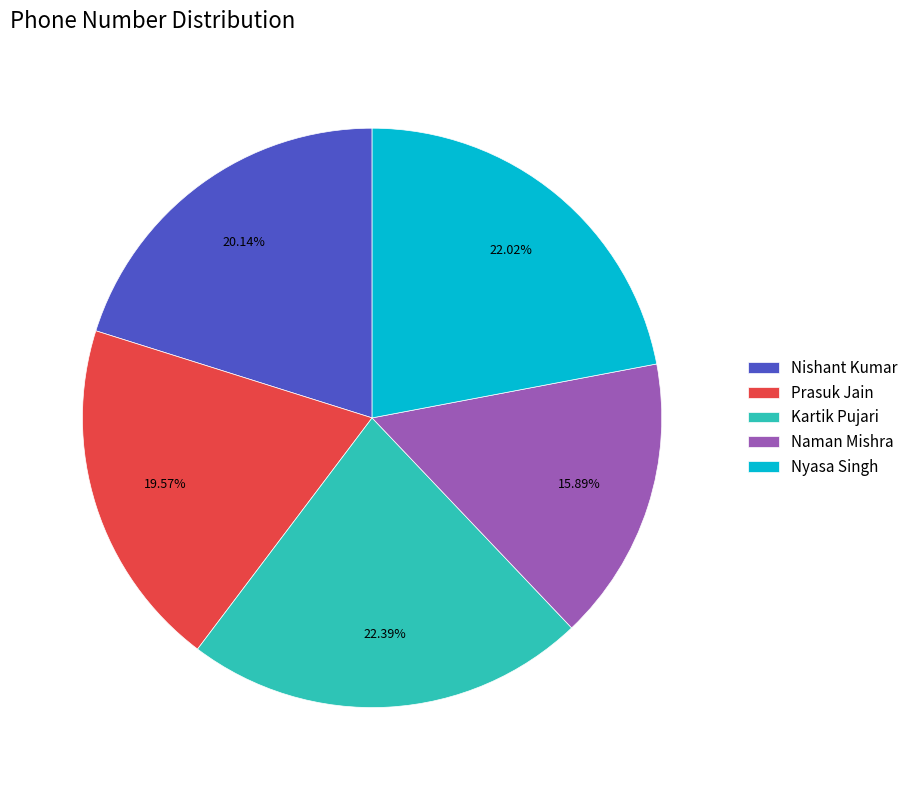

The Nyasa Singh slice represents 36% of the pie. True or false?

False